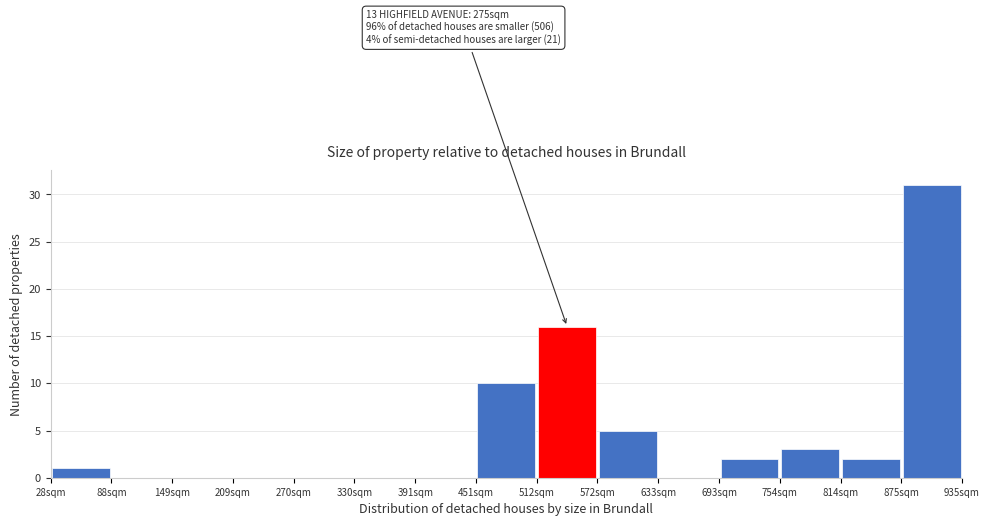

Which range on the x-axis has the tallest bar?

870 to 940